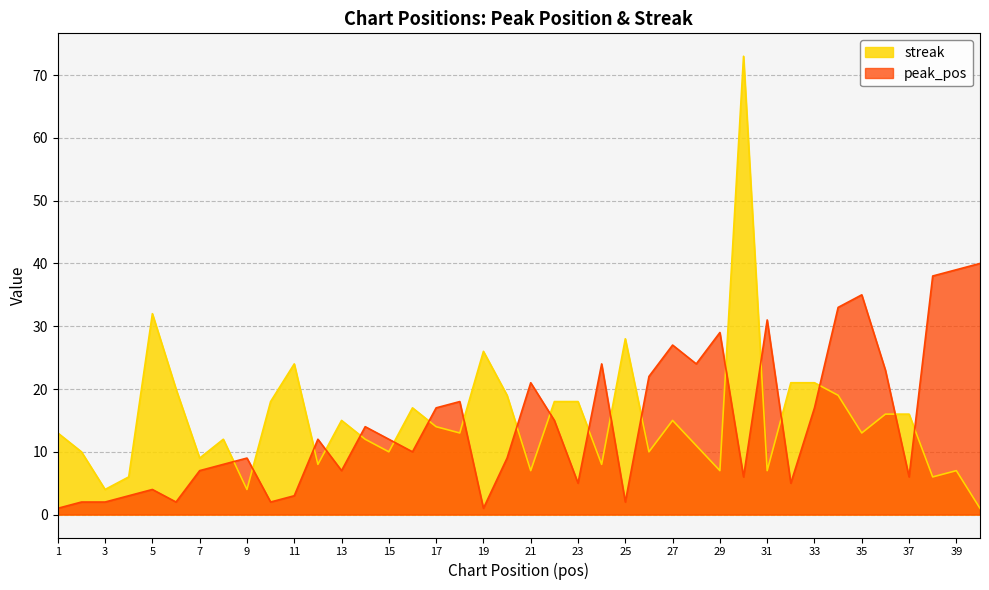

How many data points in peak_pos are less than 12?

20